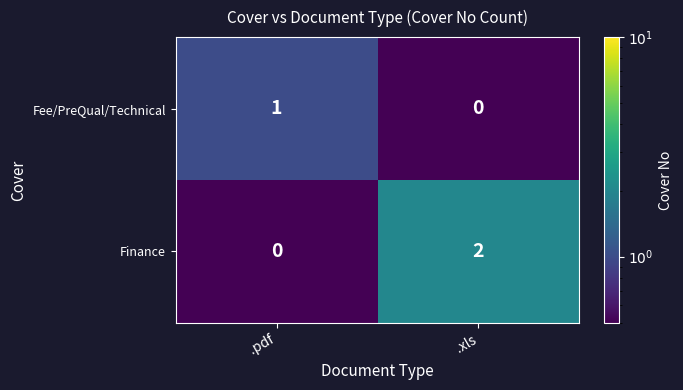

List the series in order of their overall mean, highest first.

Finance, Fee/PreQual/Technical